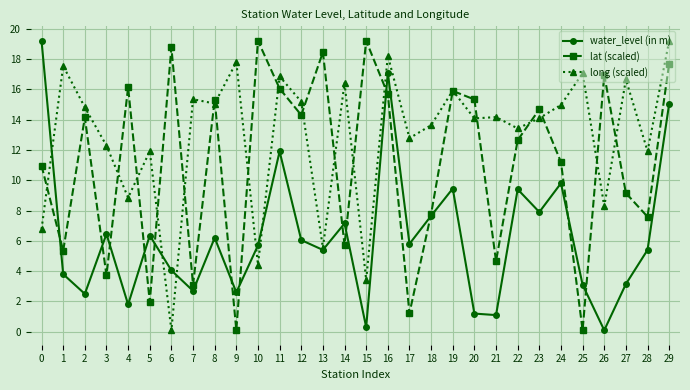

How many data points in lat (scaled) are above 14?

15